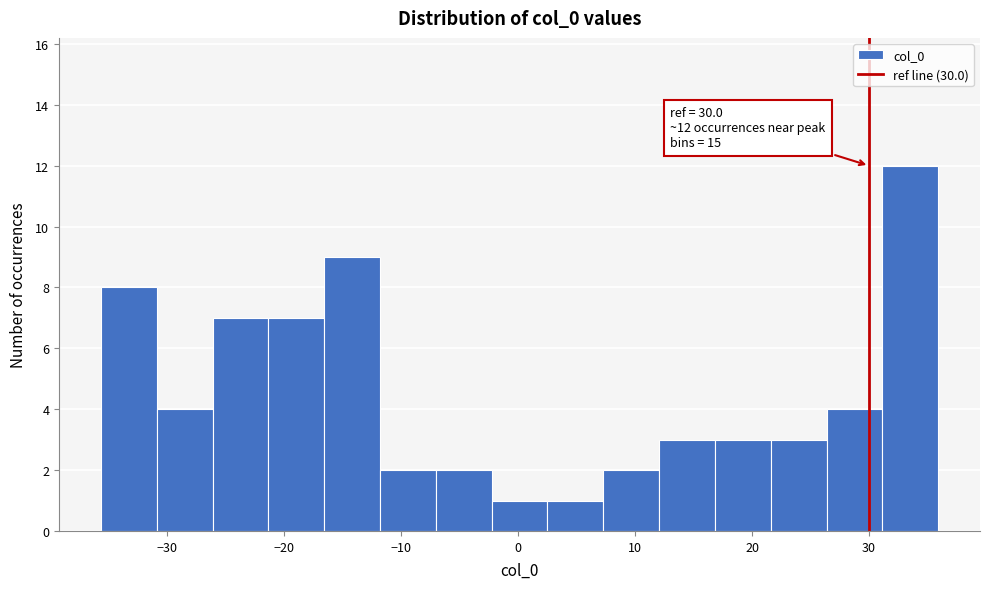

Over which range of the x-axis is the bar tallest?

31 to 36